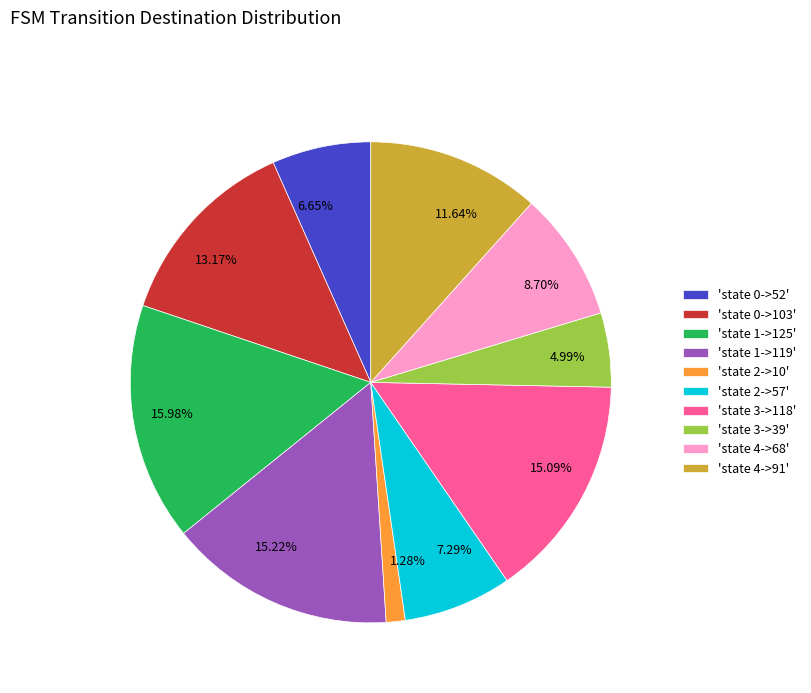

Count the number of slices in the pie.

10